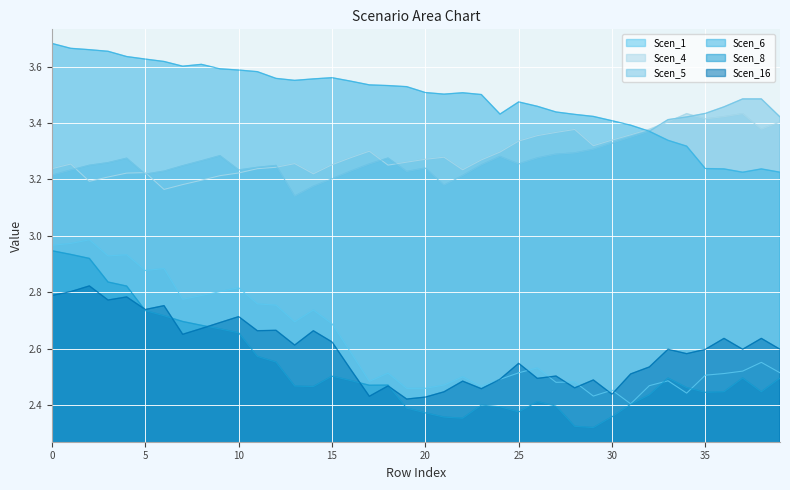

How many data points does each series have?

40